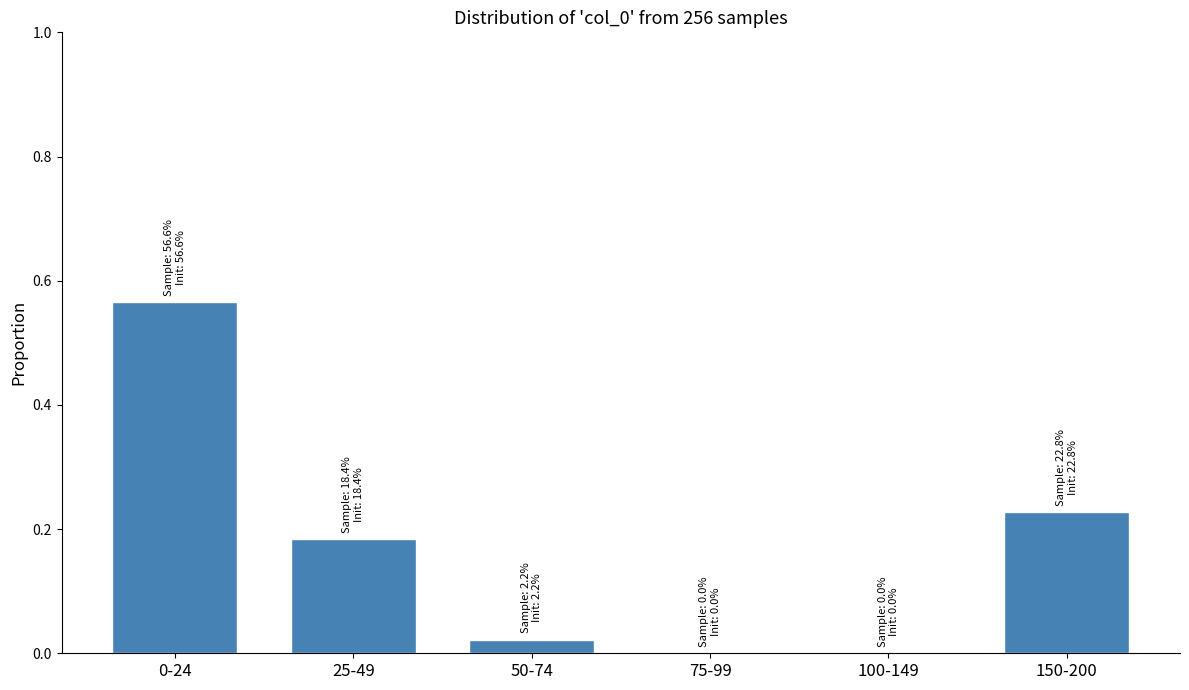

Which has a higher value, 100-149 or 50-74?

50-74